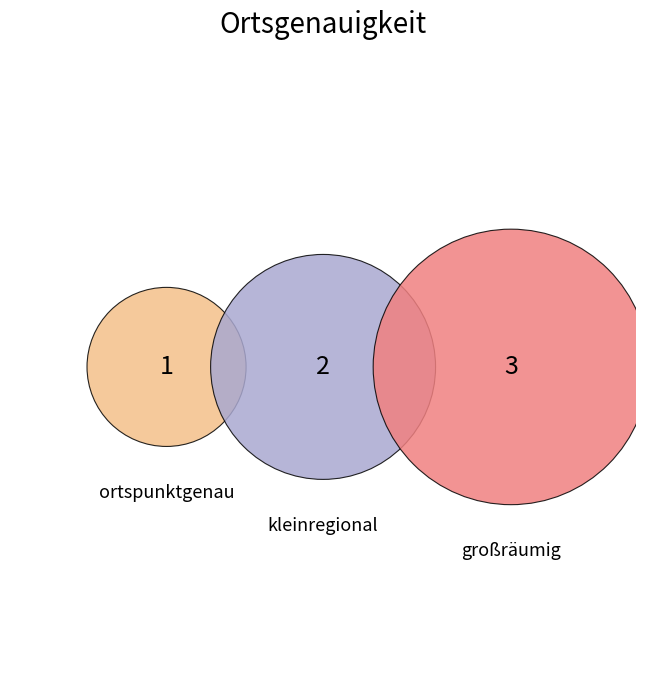

What percentage is the großräumig slice, to the nearest percent?

50%